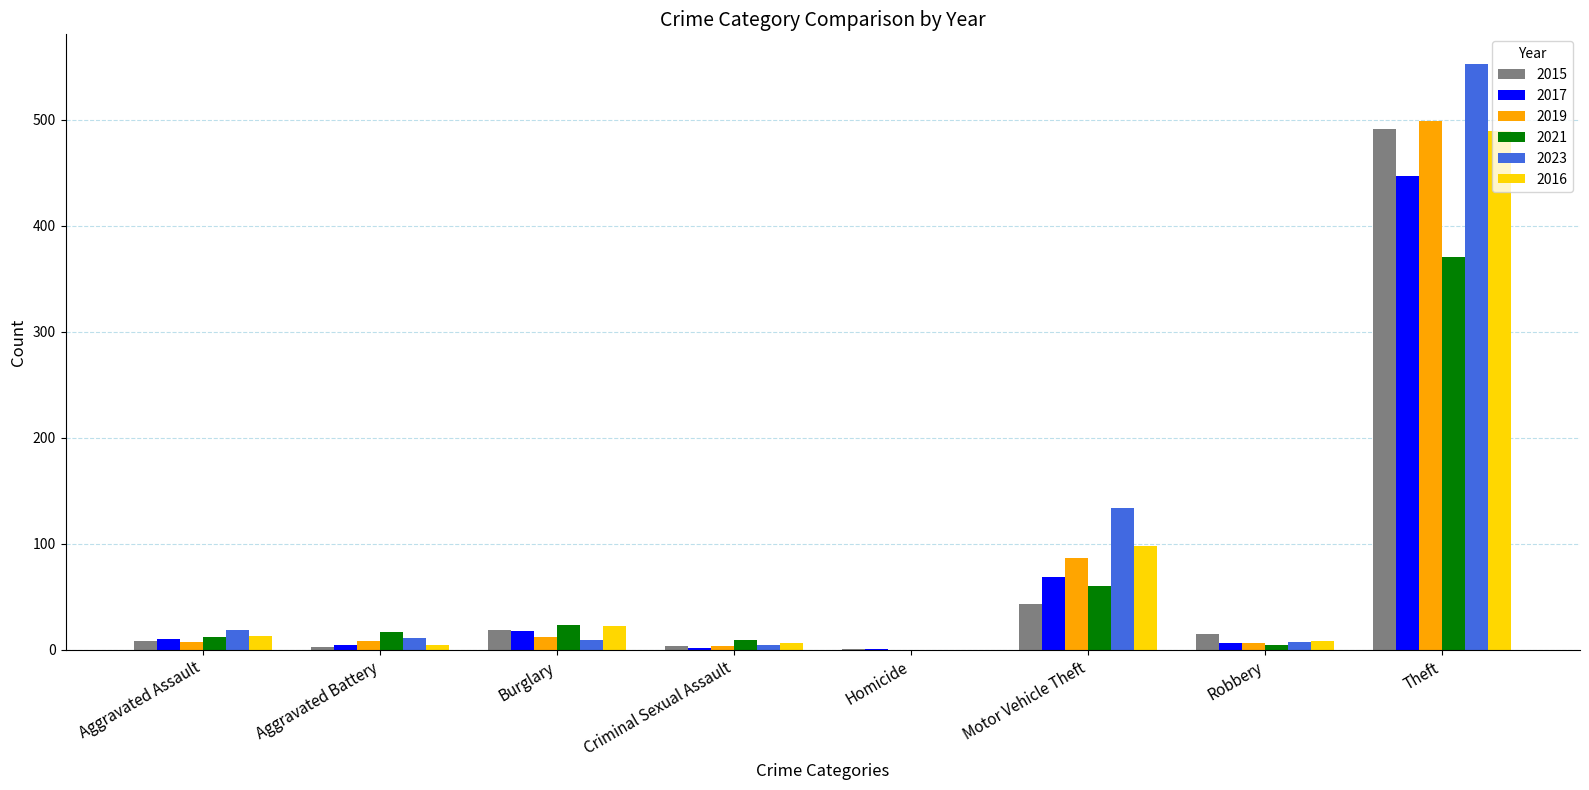

Is the value of 2021 at Motor Vehicle Theft greater than the value of 2017 at Criminal Sexual Assault?

Yes